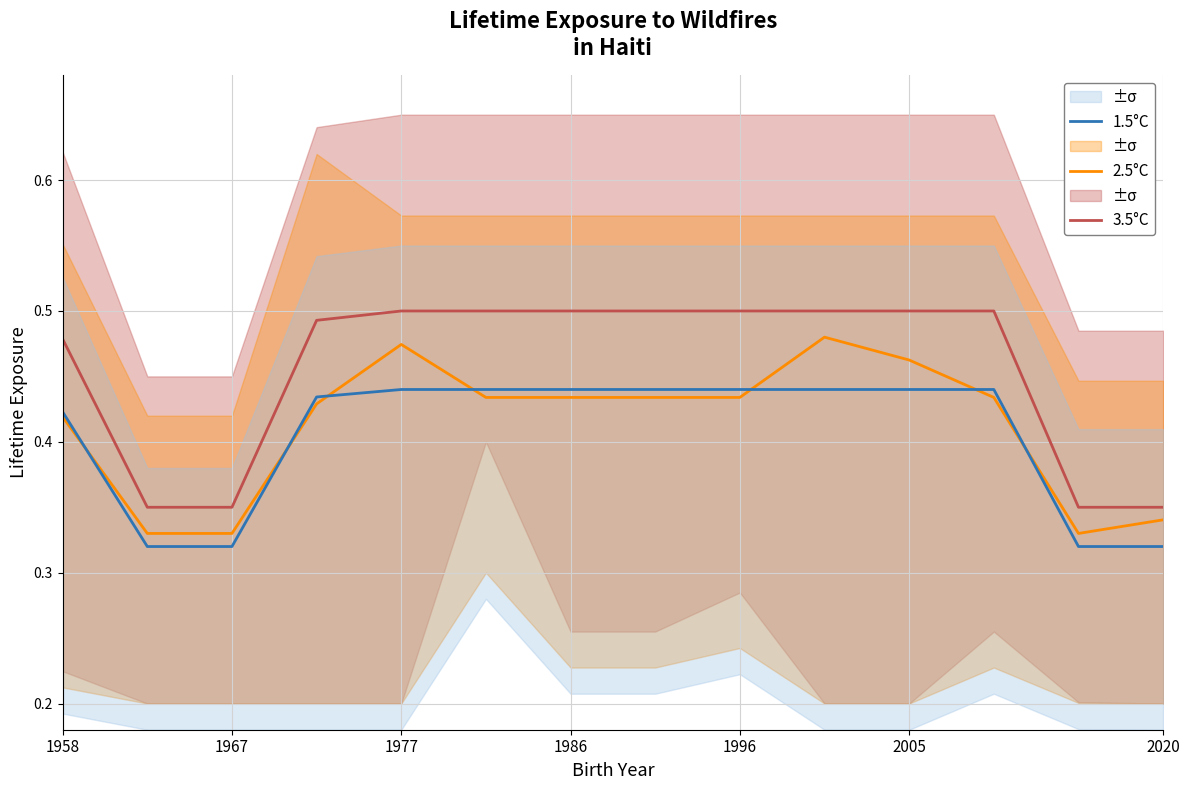

Is it true that 3.5°C equals 0.7 at 2005?

False